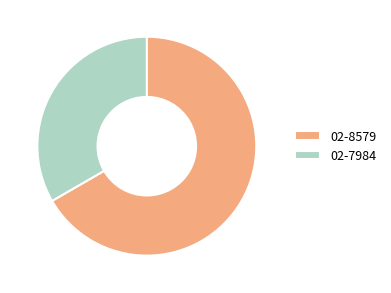

Rank the categories by value from highest to lowest.

02-8579, 02-7984